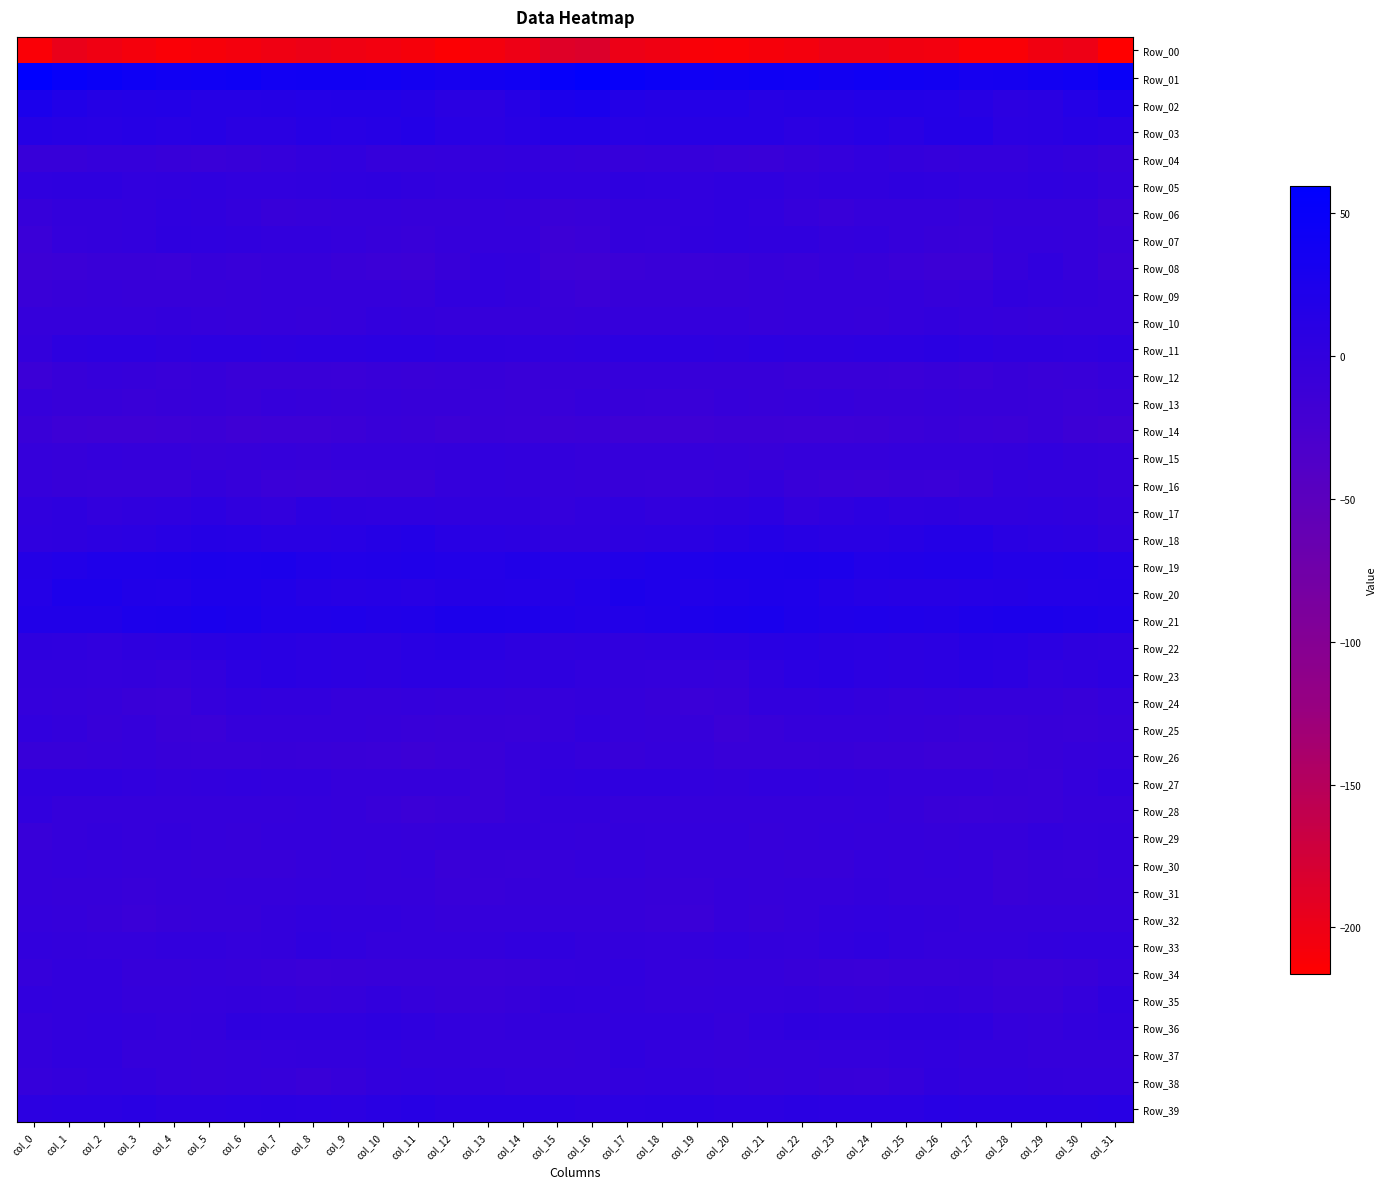

Which series has the largest range (max minus min)?

Row_00